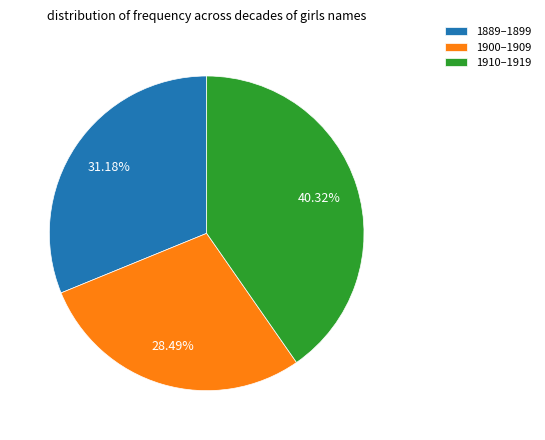

How many slices are in this pie chart?

3